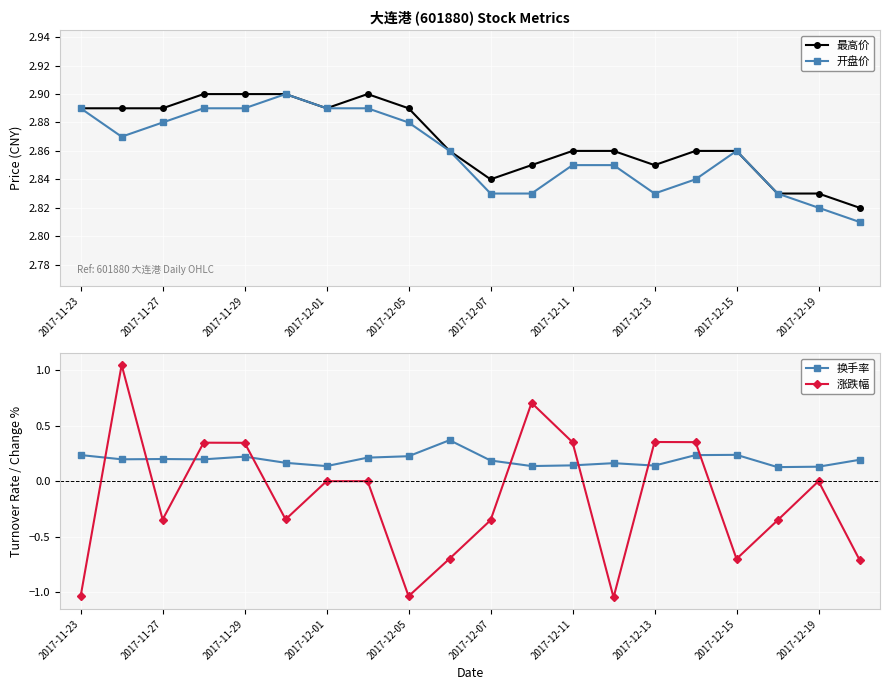

True or false: 最高价 and 开盘价 cross at least once.

False